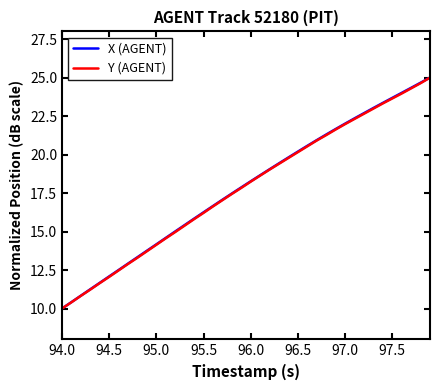

What is the lowest value of the X (AGENT) series?

10.0